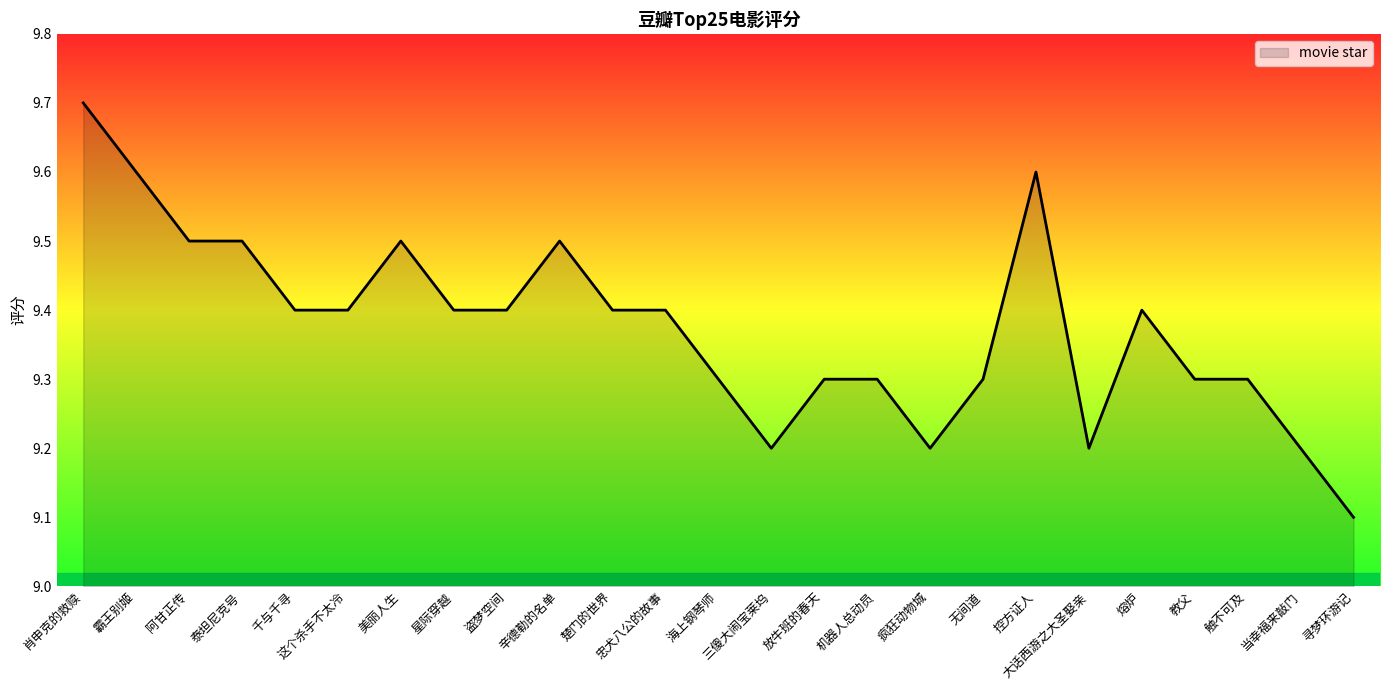

Approximately how many times larger is the value at 盗梦空间 compared to 熔炉?

1.0